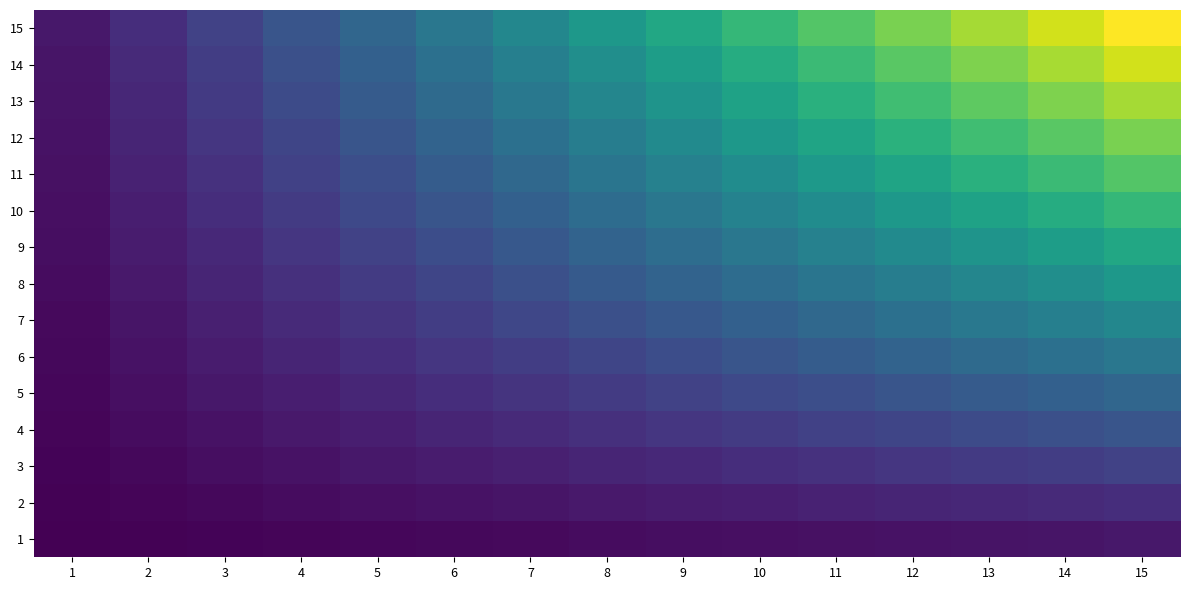

Reading left to right, list all the values displayed in this chart.

1: 1=1	2=2	3=3	4=4	5=5	6=6	7=7	8=8	9=9	10=10	11=11	12=12	13=13	14=14	15=15
2: 1=2	2=4	3=6	4=8	5=10	6=12	7=14	8=16	9=18	10=20	11=22	12=24	13=26	14=28	15=30
3: 1=3	2=6	3=9	4=12	5=15	6=18	7=21	8=24	9=27	10=30	11=33	12=36	13=39	14=42	15=45
4: 1=4	2=8	3=12	4=16	5=20	6=24	7=28	8=32	9=36	10=40	11=44	12=48	13=52	14=56	15=60
5: 1=5	2=10	3=15	4=20	5=25	6=30	7=35	8=40	9=45	10=50	11=55	12=60	13=65	14=70	15=75
6: 1=6	2=12	3=18	4=24	5=30	6=36	7=42	8=48	9=54	10=60	11=66	12=72	13=78	14=84	15=90
7: 1=7	2=14	3=21	4=28	5=35	6=42	7=49	8=56	9=63	10=70	11=77	12=84	13=91	14=98	15=105
8: 1=8	2=16	3=24	4=32	5=40	6=48	7=56	8=64	9=72	10=80	11=88	12=96	13=104	14=112	15=120
9: 1=9	2=18	3=27	4=36	5=45	6=54	7=63	8=72	9=81	10=90	11=99	12=108	13=117	14=126	15=135
10: 1=10	2=20	3=30	4=40	5=50	6=60	7=70	8=80	9=90	10=100	11=110	12=120	13=130	14=140	15=150
11: 1=11	2=22	3=33	4=44	5=55	6=66	7=77	8=88	9=99	10=110	11=121	12=132	13=143	14=154	15=165
12: 1=12	2=24	3=36	4=48	5=60	6=72	7=84	8=96	9=108	10=120	11=132	12=144	13=156	14=168	15=180
13: 1=13	2=26	3=39	4=52	5=65	6=78	7=91	8=104	9=117	10=130	11=143	12=156	13=169	14=182	15=195
14: 1=14	2=28	3=42	4=56	5=70	6=84	7=98	8=112	9=126	10=140	11=154	12=168	13=182	14=196	15=210
15: 1=15	2=30	3=45	4=60	5=75	6=90	7=105	8=120	9=135	10=150	11=165	12=180	13=195	14=210	15=225